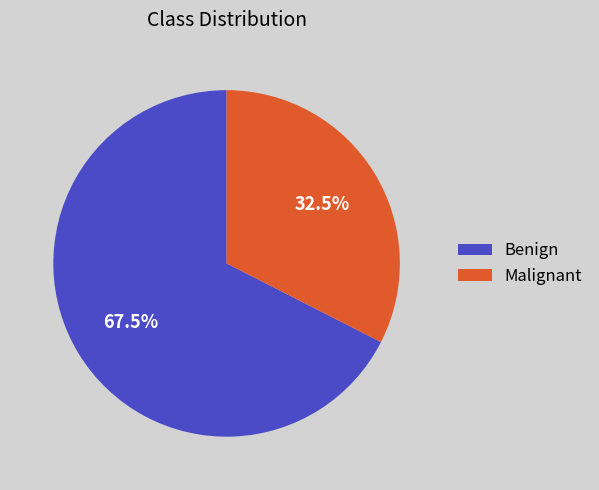

How many slices are in this pie chart?

2